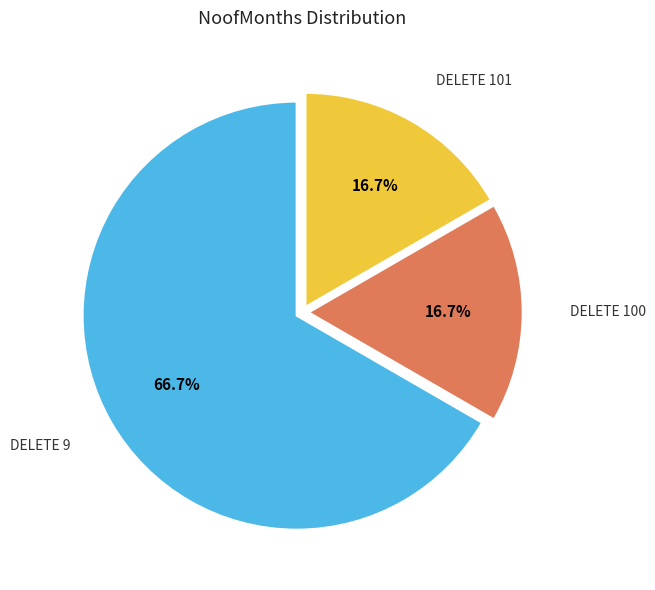

Is there any slice that represents more than half of the pie?

Yes